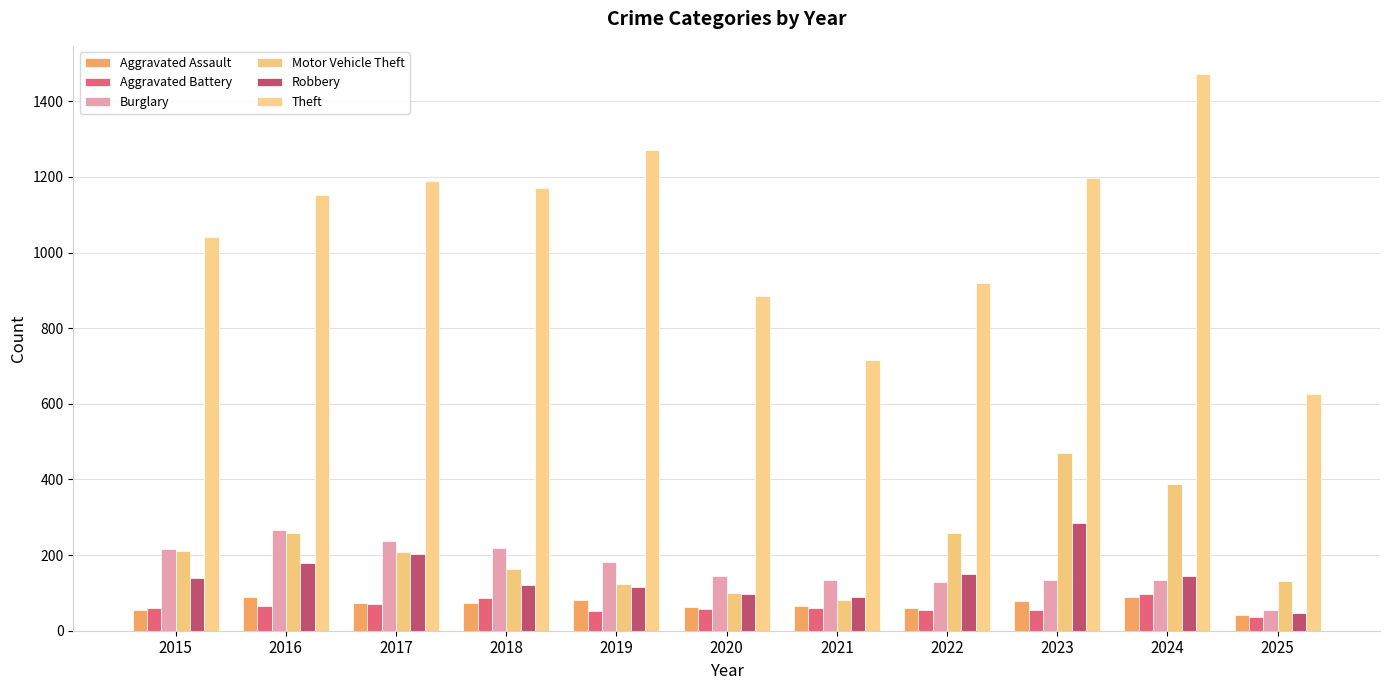

How many bars are there in each group?

6